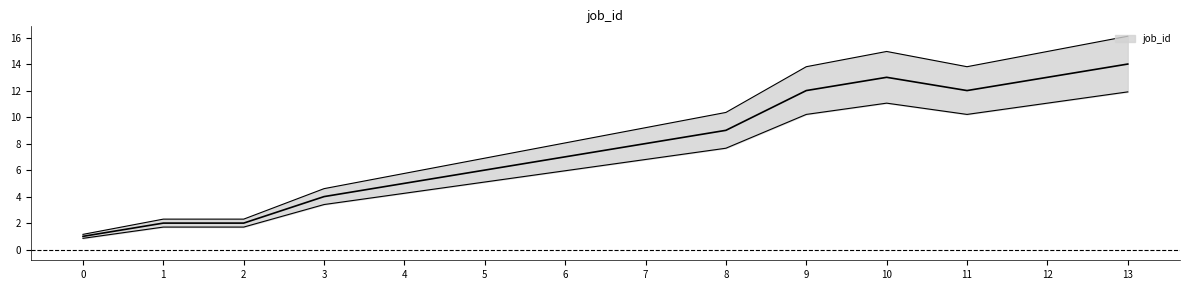

How many points are lower than both their immediate neighbors (excluding endpoints)?

1